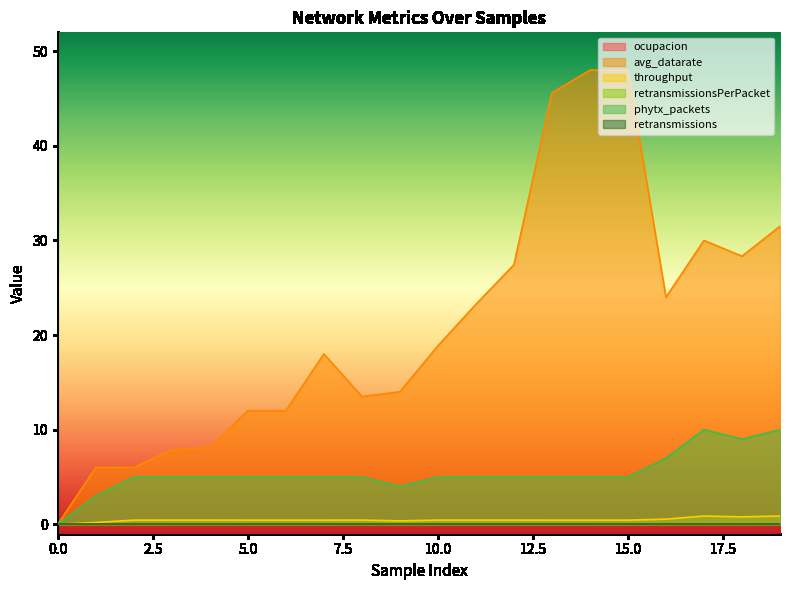

What is the sum of the phytx_packets values at 10 and 16?

12.0